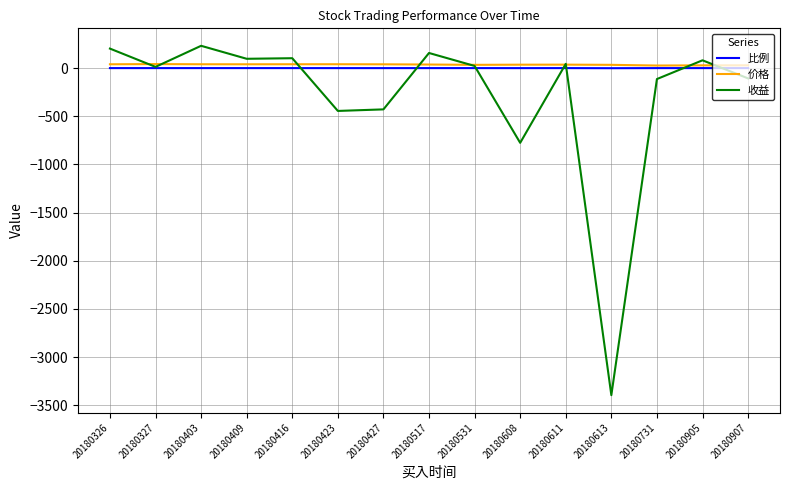

Is the value of 收益 at 20180416 greater than the value of 比例 at 20180531?

Yes